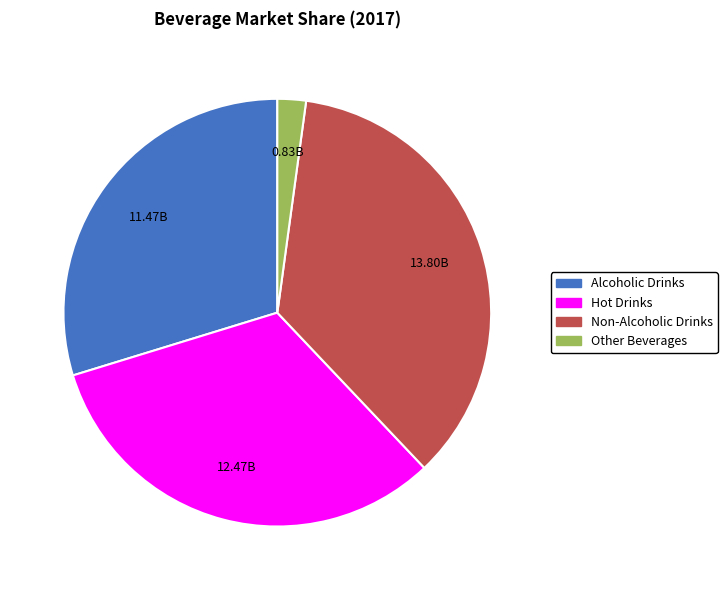

Rank the categories by value from highest to lowest.

Non-Alcoholic Drinks, Hot Drinks, Alcoholic Drinks, Other Beverages